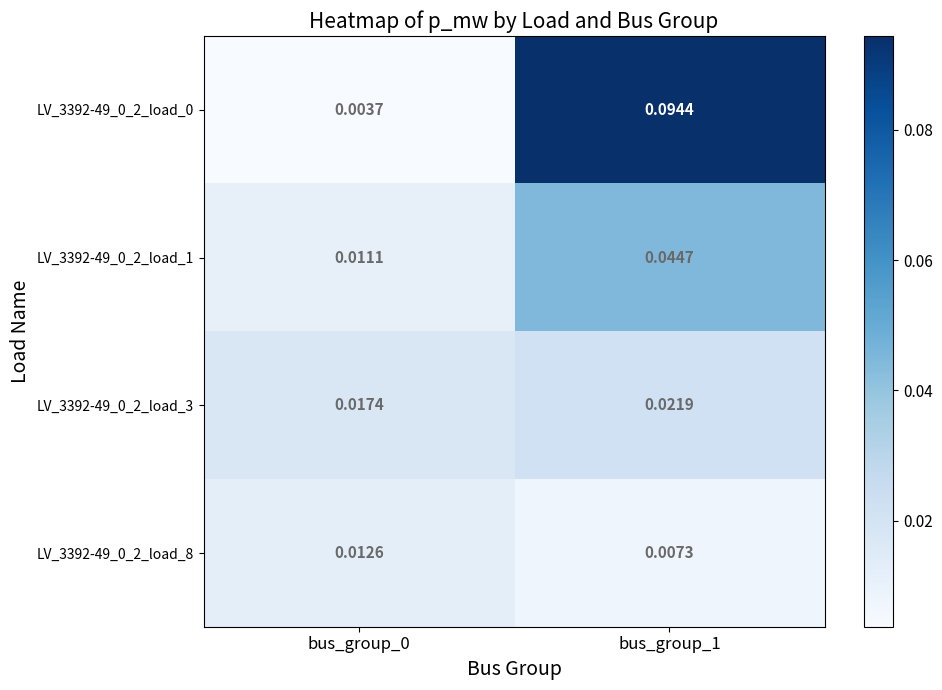

Is the value of LV_3392-49_0_2_load_1 at bus_group_0 greater than the value of LV_3392-49_0_2_load_3 at bus_group_0?

No